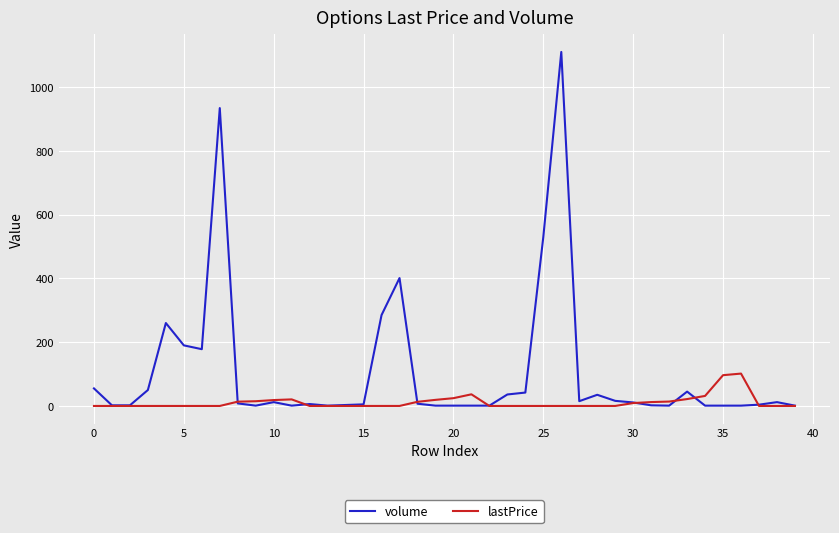

How many lines are shown in the chart?

2